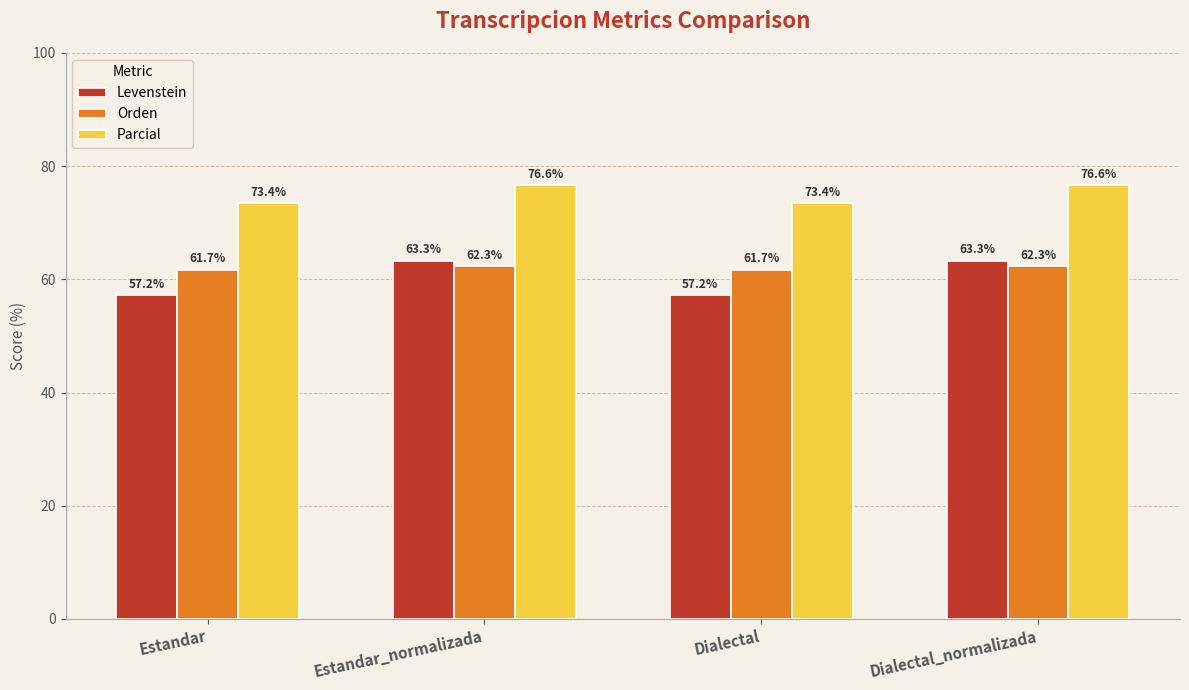

What is the maximum value for Parcial?

76.6